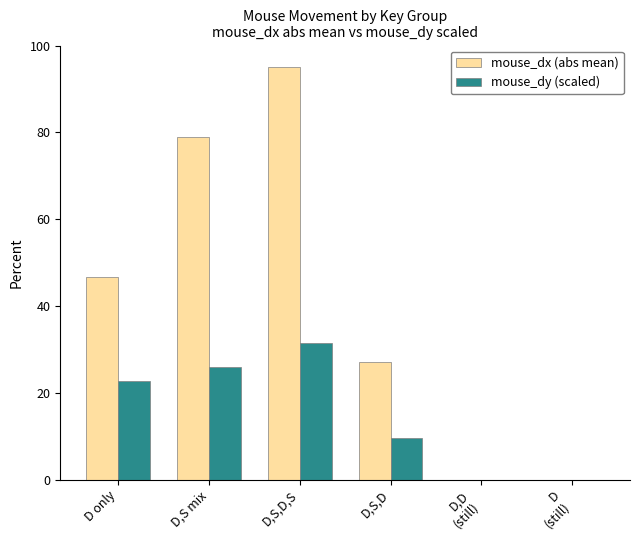

What are all the series names shown in the legend?

mouse_dx (abs mean), mouse_dy (scaled)